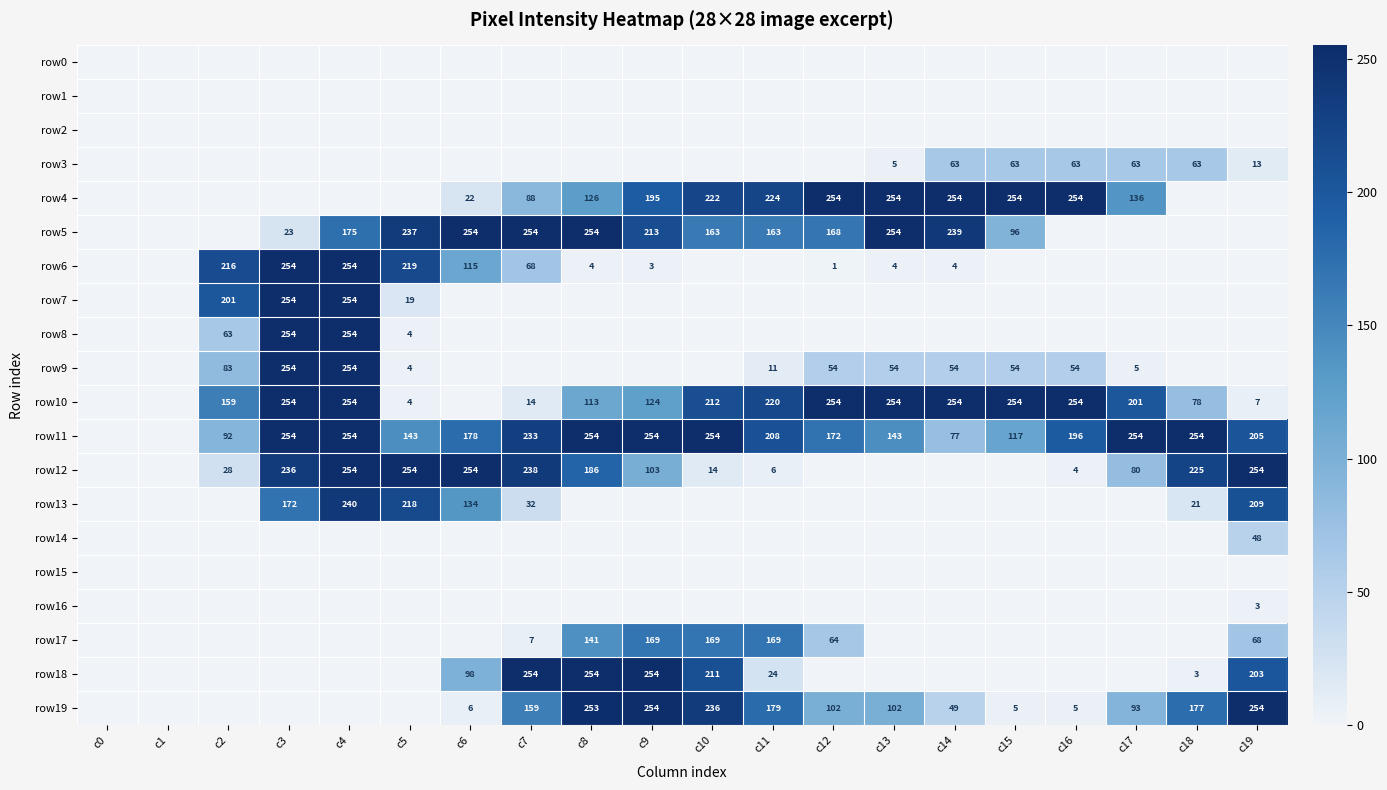

At how many categories does at least one series exceed 230?

16